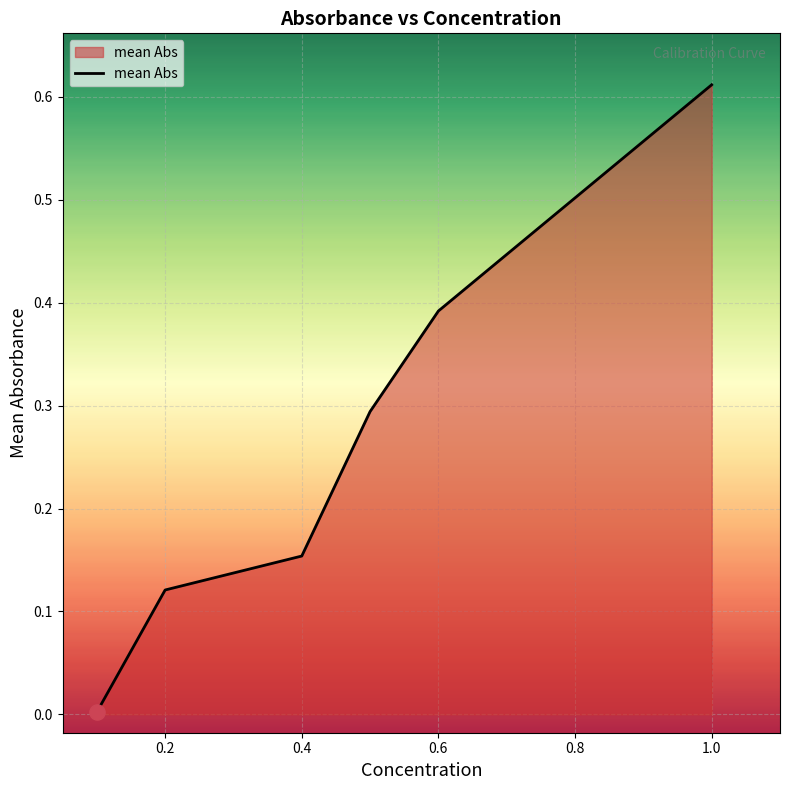

What is the sum of all values?

1.6